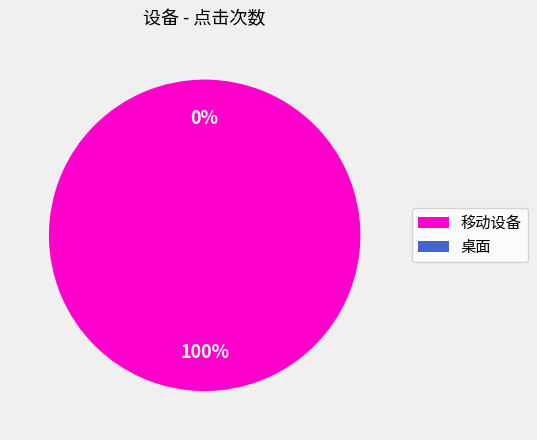

To the nearest percent, what is the difference between the largest and smallest slice percentages?

100%